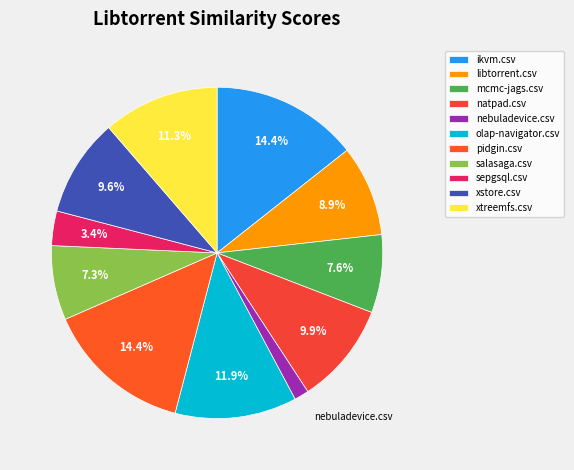

How many segments does this pie chart have?

11